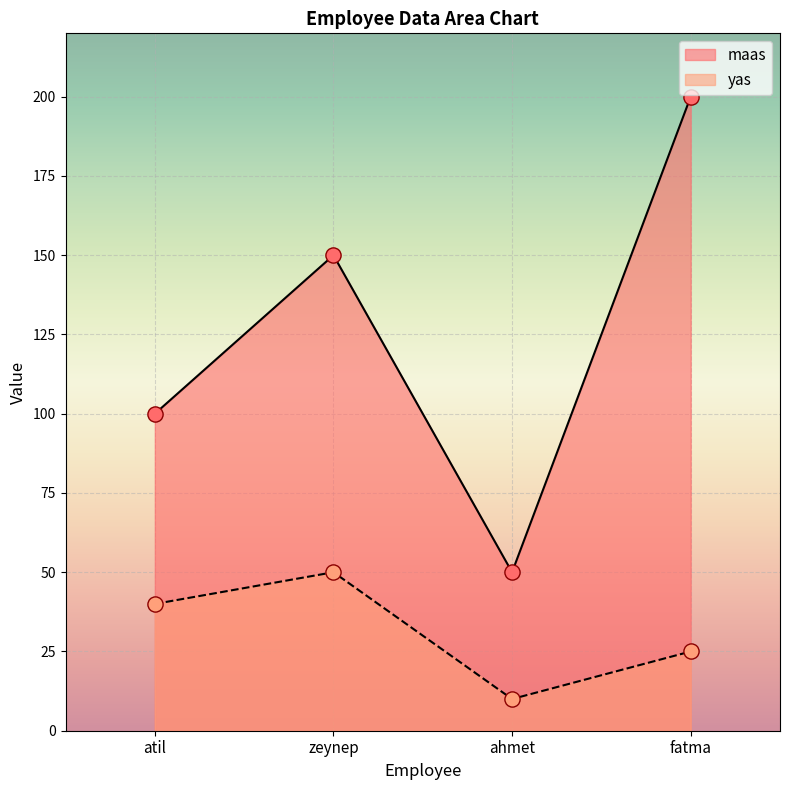

What are all the series names shown in the legend?

maas, yas